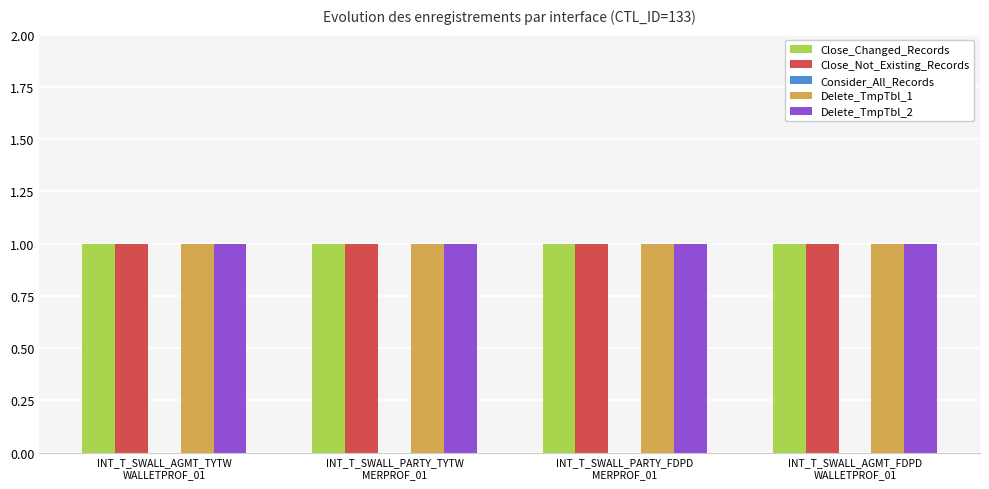

What position from the right is INT_T_SWALL_AGMT_TYTW
WALLETPROF_01?

4